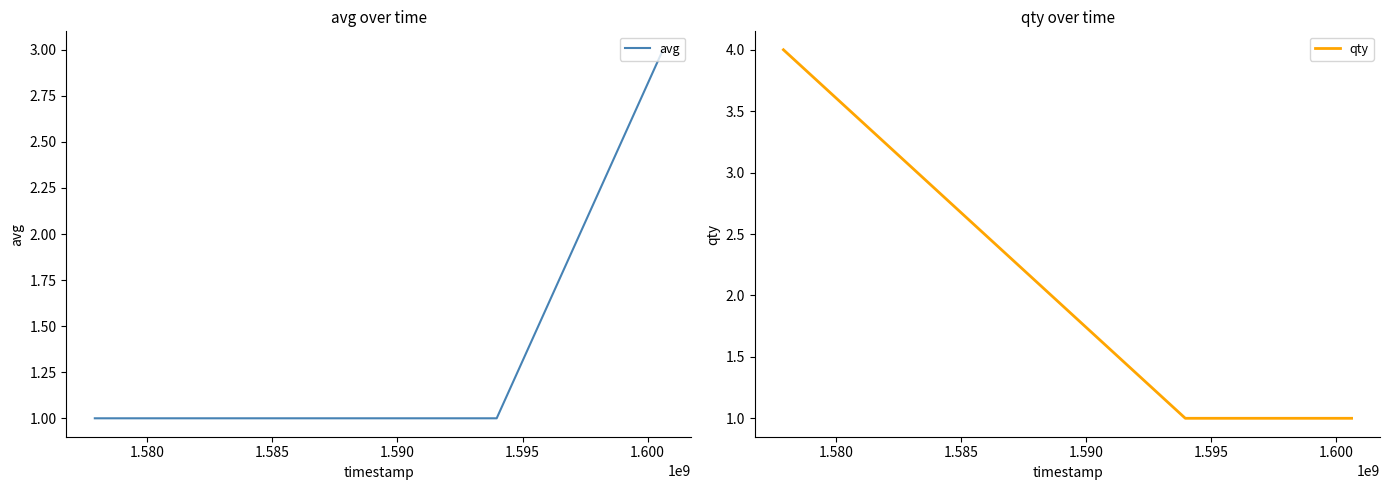

What is the maximum value for qty?

4